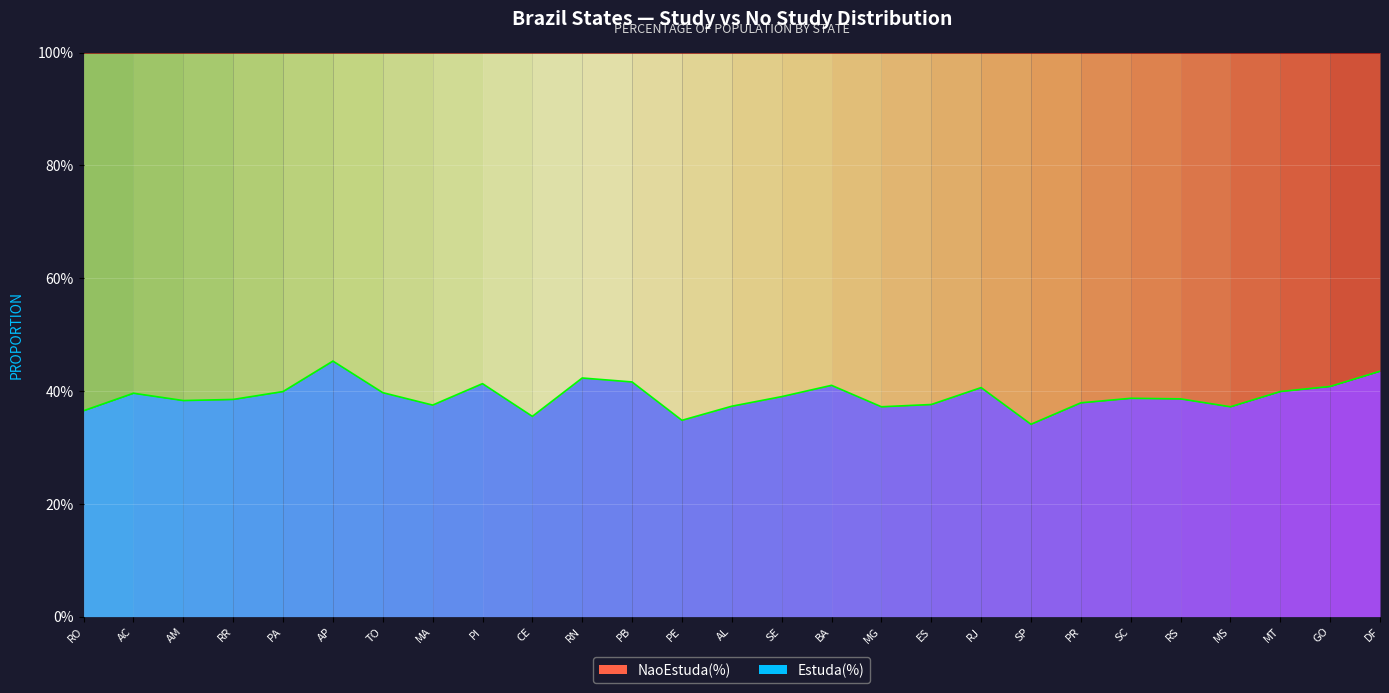

List the labels in order of value, smallest first.

SP, PE, CE, RO, MG, MS, AL, MA, ES, PR, AM, RR, RS, SC, SE, AC, TO, PA, MT, RJ, GO, BA, PI, PB, RN, DF, AP